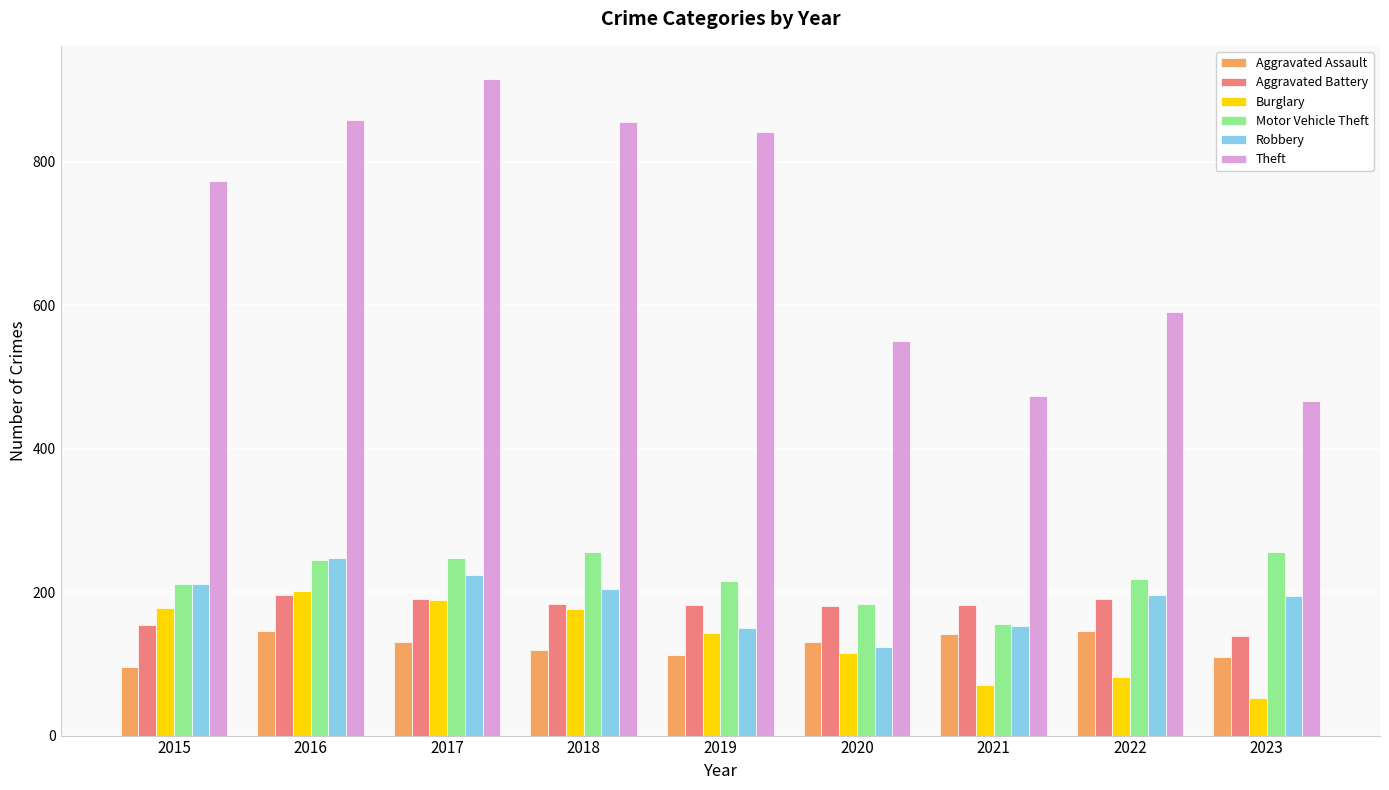

At how many categories does at least one series exceed 686?

5